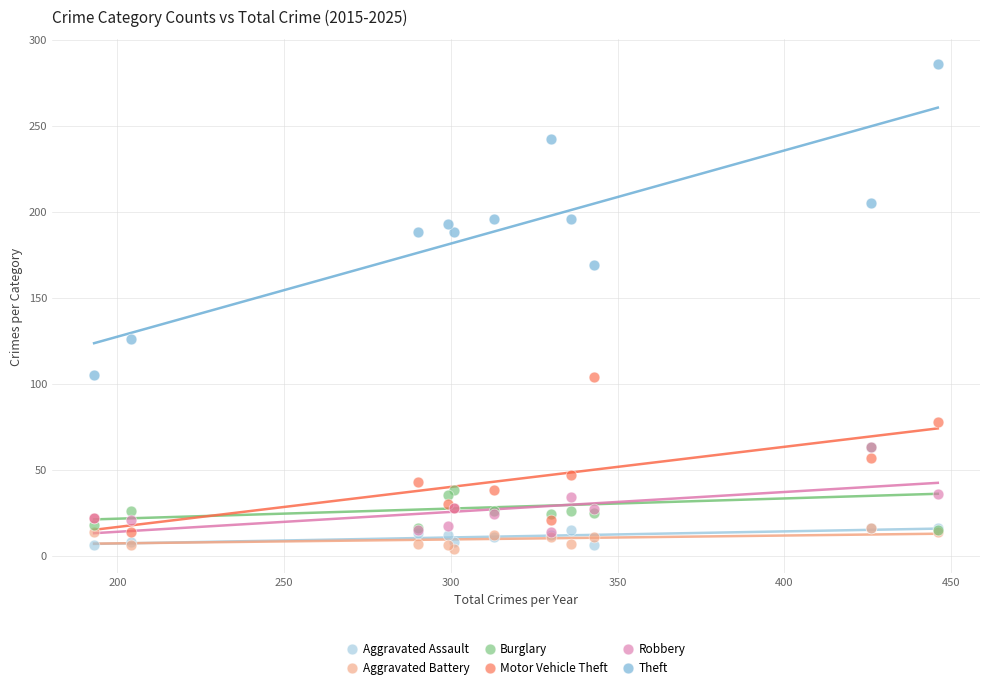

Across all series, what Y value is closest to 145?

126